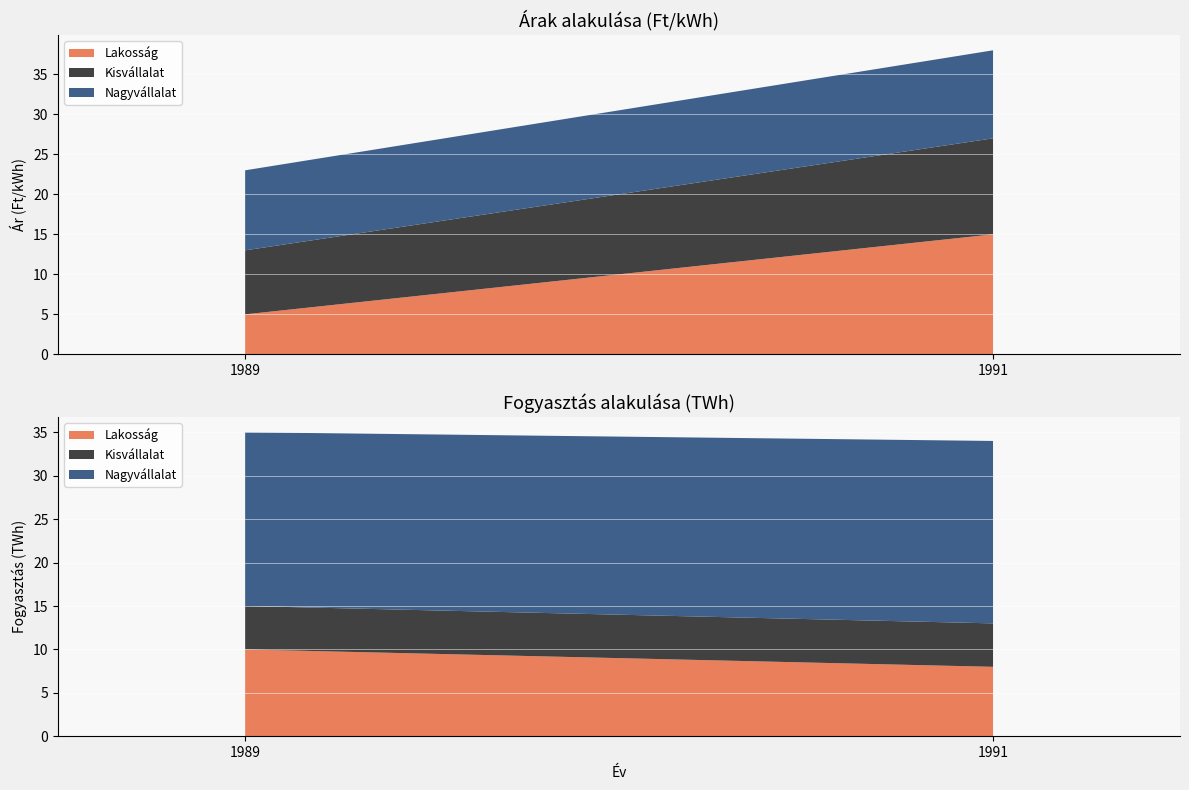

Reading left to right, transcribe all the data shown in this chart.

Lakosság Ár: 1989=5	1991=15
Kisvállalat Ár: 1989=8	1991=12
Nagyvállalat Ár: 1989=10	1991=11
Lakosság Fogyasztás: 1989=10	1991=8
Kisvállalat Fogyasztás: 1989=5	1991=5
Nagyvállalat Fogyasztás: 1989=20	1991=21